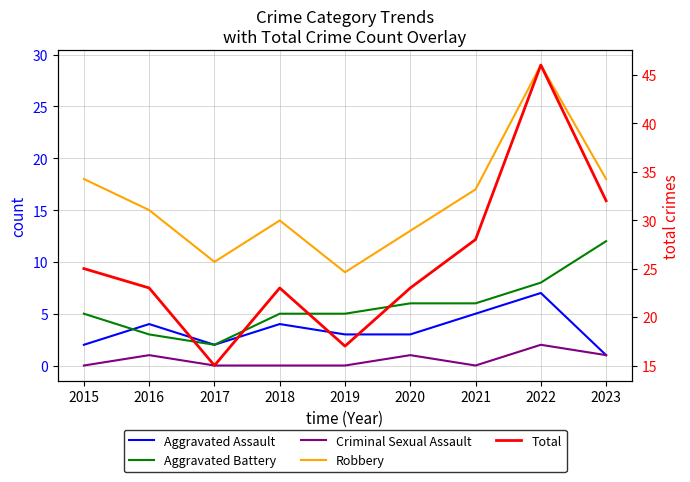

What is the value of the Robbery point at the 7th from the left?

17